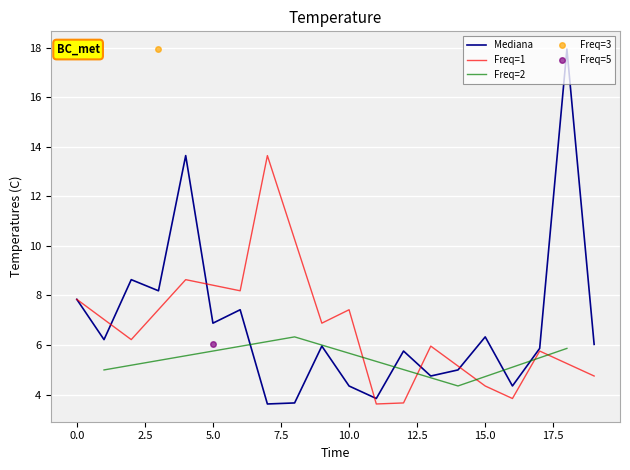

What is the minimum value for Mediana?

3.6